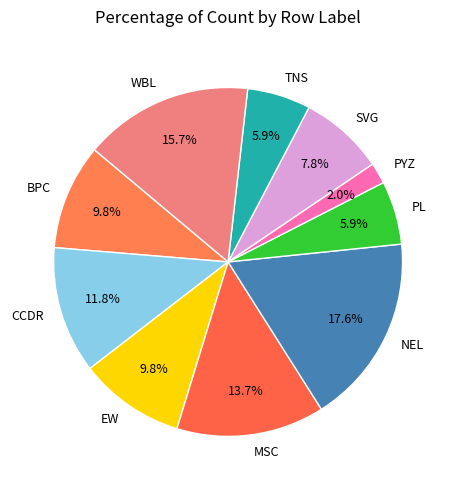

Which slice is the smallest?

PYZ